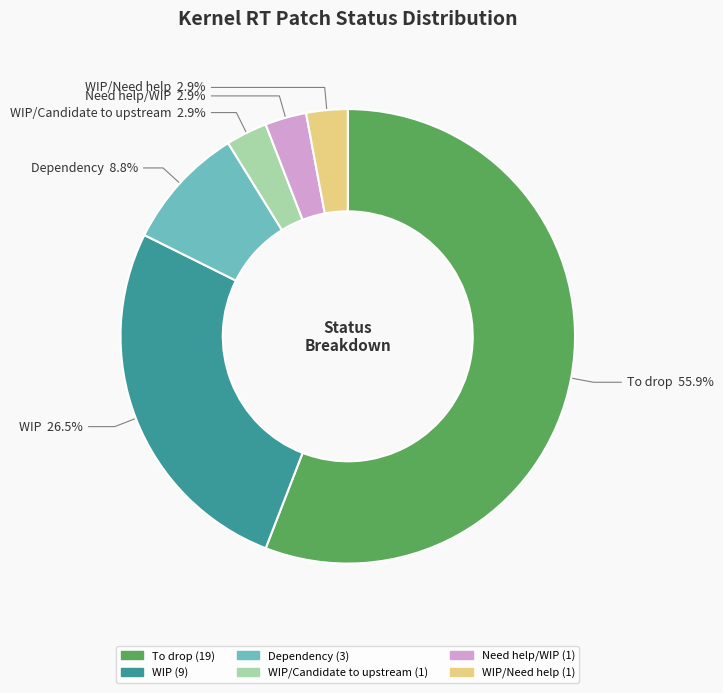

Does any single category account for the majority?

Yes